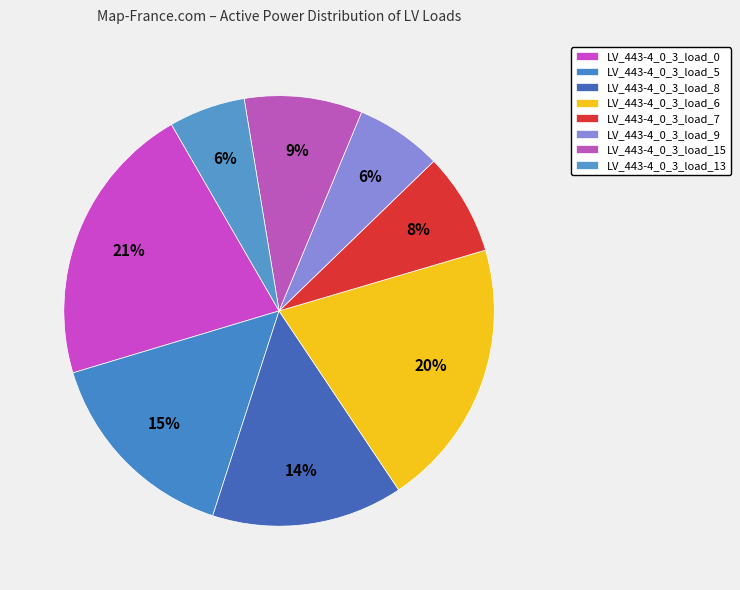

Count the number of slices in the pie.

8